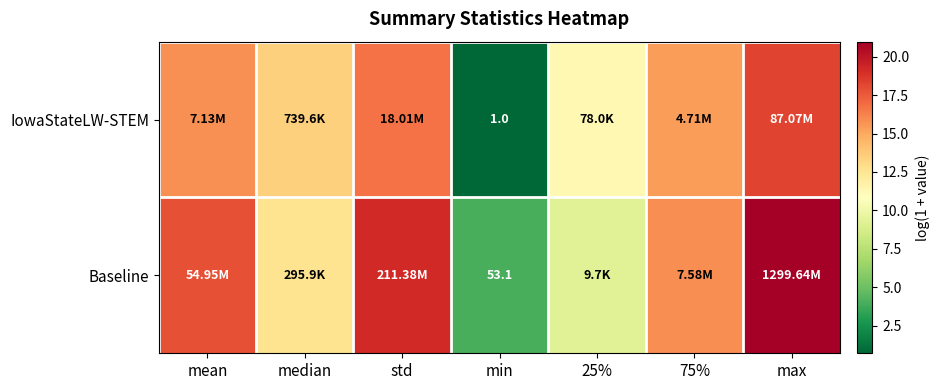

Count the number of data series in this chart.

2